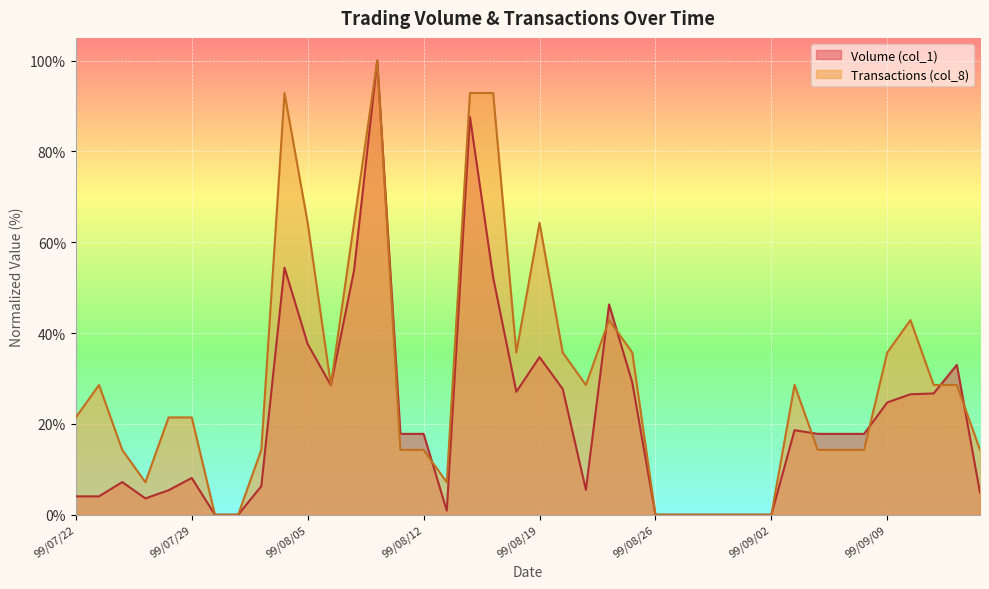

What is the difference between the Transactions (col_8) values at 99/09/14 and 99/08/31?

28.6